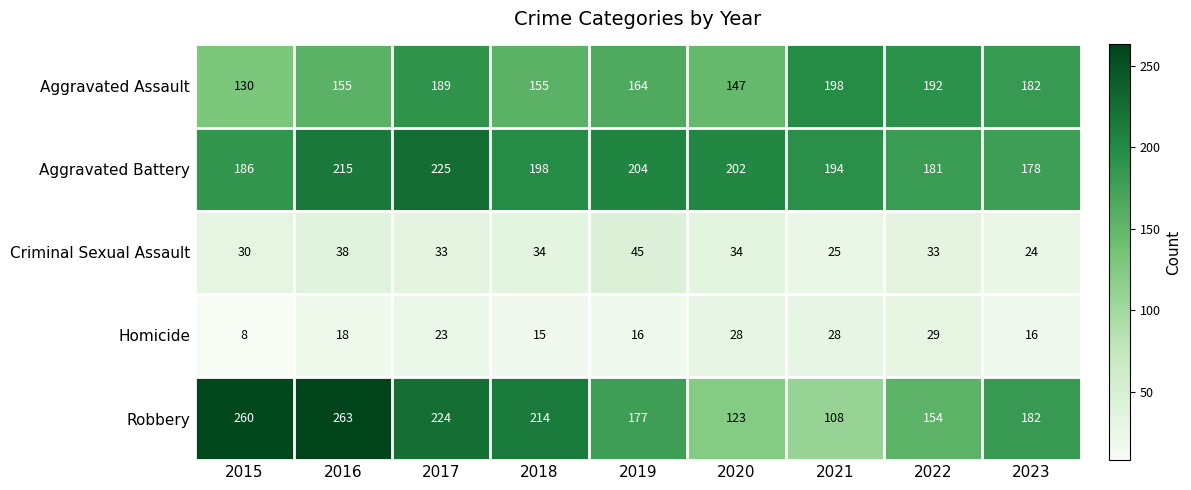

Rank the series at 2019 from highest to lowest value.

Aggravated Battery, Robbery, Aggravated Assault, Criminal Sexual Assault, Homicide